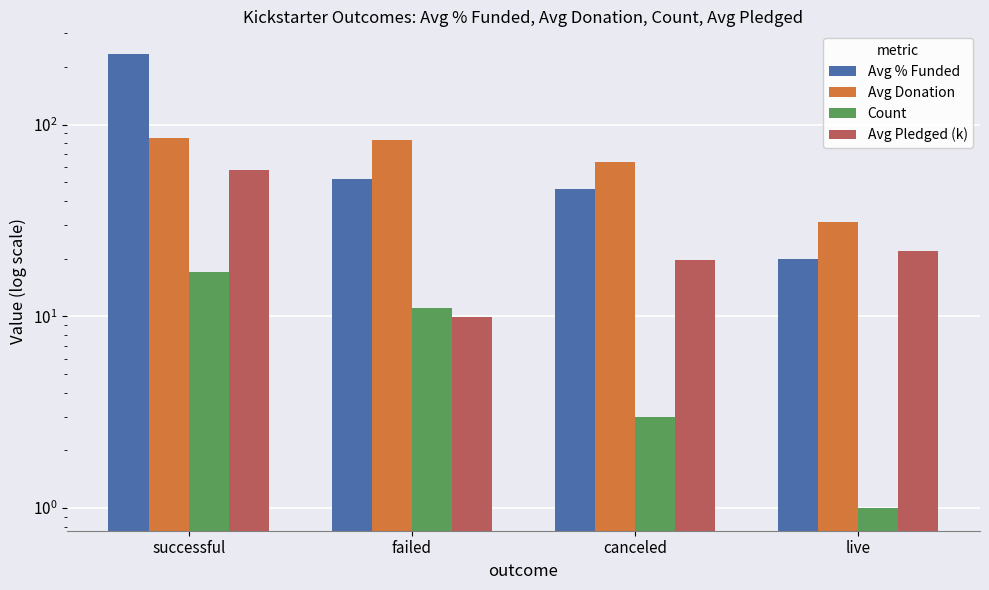

At how many categories does at least one series exceed 158?

1